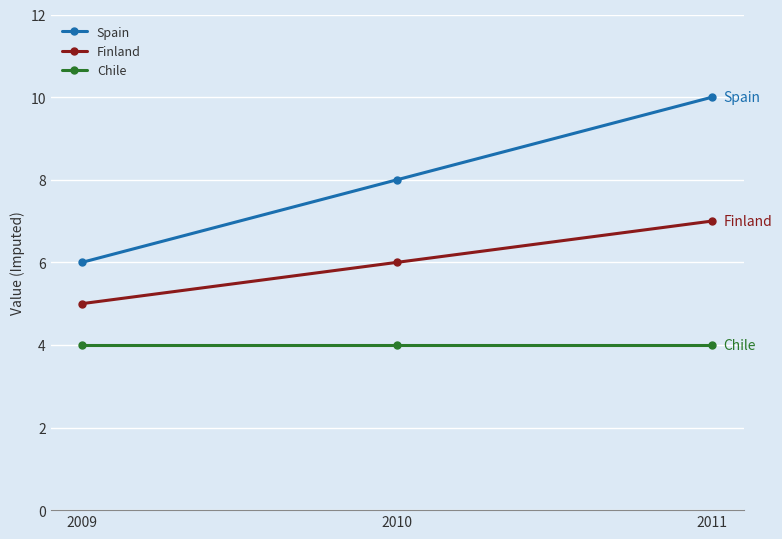

What is the maximum value for Finland?

7